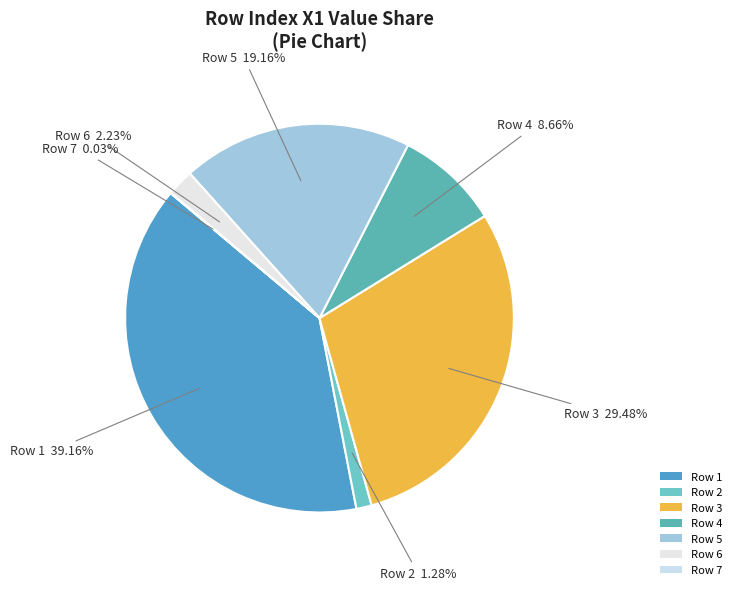

What is the largest slice in the pie chart?

Row 1